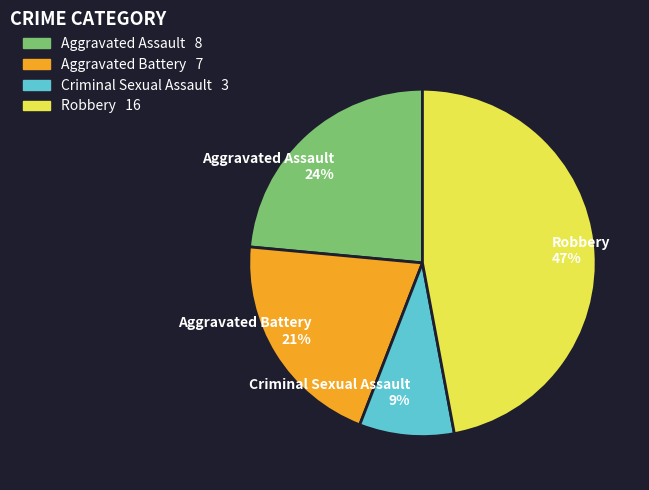

Which category has the biggest portion of the pie?

Robbery